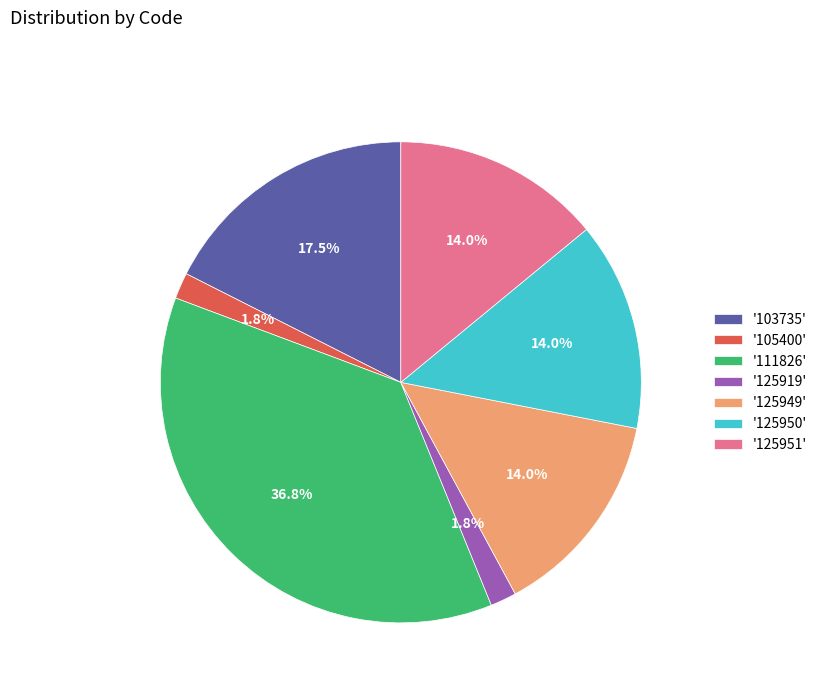

Does any single category account for the majority?

No